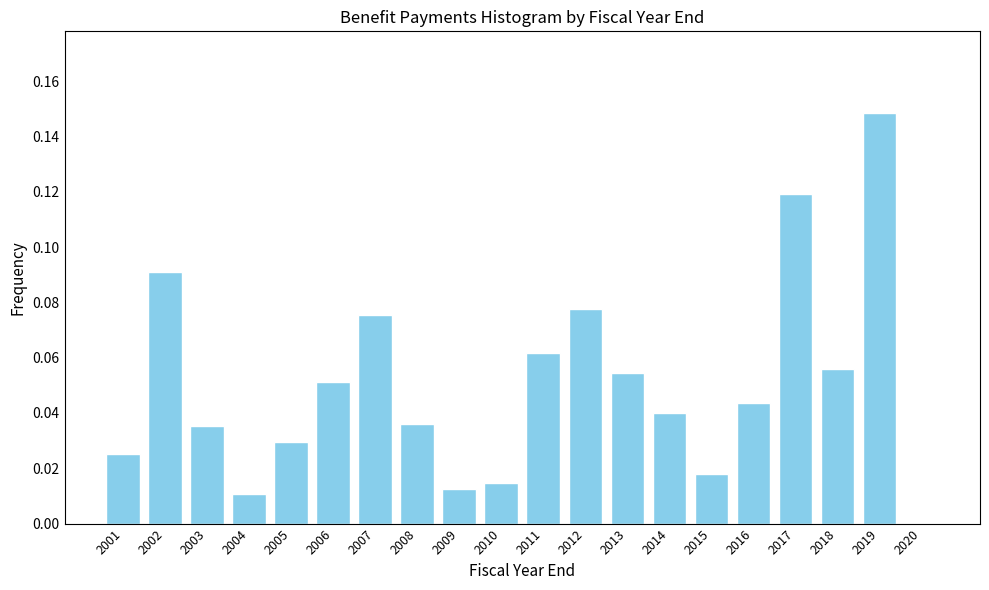

What is the change in value from 2012 to 2019?

+0.1